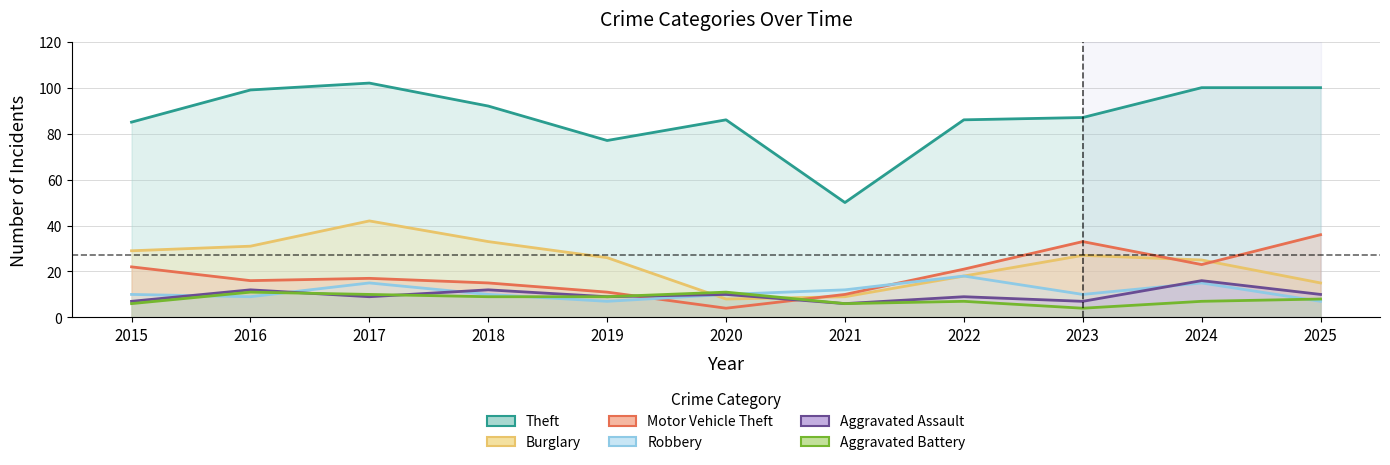

Reading right to left, transcribe all the data shown in this chart.

Theft: 2025=100	2024=100	2023=87	2022=86	2021=50	2020=86	2019=77	2018=92	2017=102	2016=99	2015=85
Burglary: 2025=15	2024=25	2023=27	2022=18	2021=9	2020=8	2019=26	2018=33	2017=42	2016=31	2015=29
Motor Vehicle Theft: 2025=36	2024=23	2023=33	2022=21	2021=10	2020=4	2019=11	2018=15	2017=17	2016=16	2015=22
Robbery: 2025=7	2024=15	2023=10	2022=18	2021=12	2020=10	2019=7	2018=10	2017=15	2016=9	2015=10
Aggravated Assault: 2025=10	2024=16	2023=7	2022=9	2021=6	2020=10	2019=9	2018=12	2017=9	2016=12	2015=7
Aggravated Battery: 2025=8	2024=7	2023=4	2022=7	2021=6	2020=11	2019=9	2018=9	2017=10	2016=11	2015=6